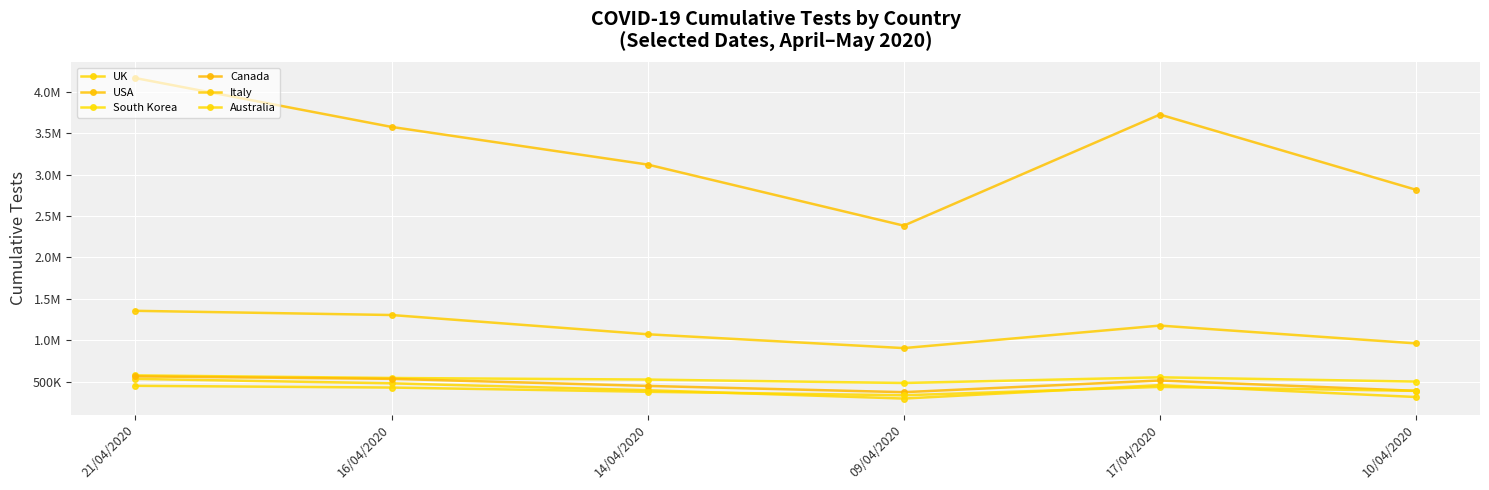

At which category does Italy reach its first local peak?

17/04/2020